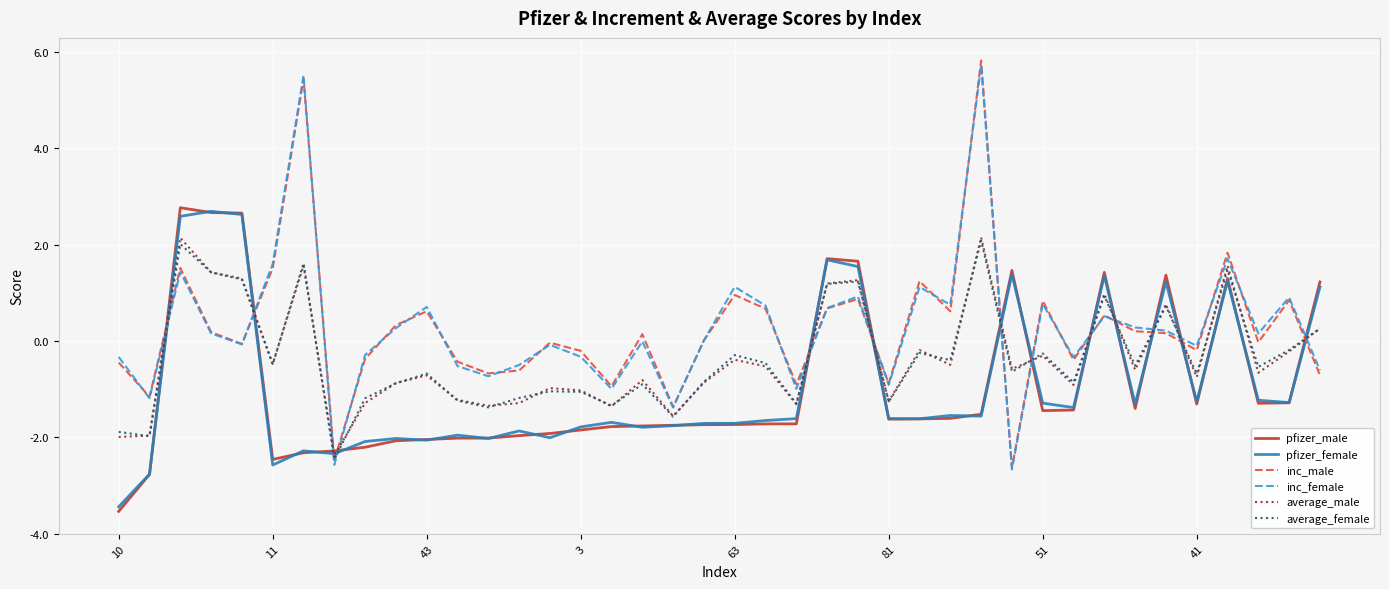

How many lines are shown in the chart?

6